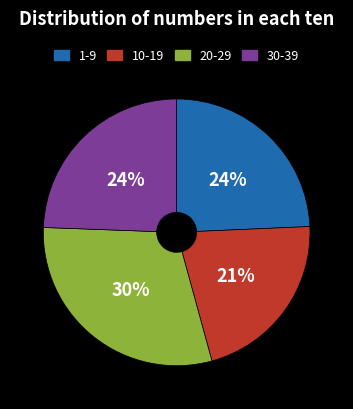

Does any single category account for the majority?

No